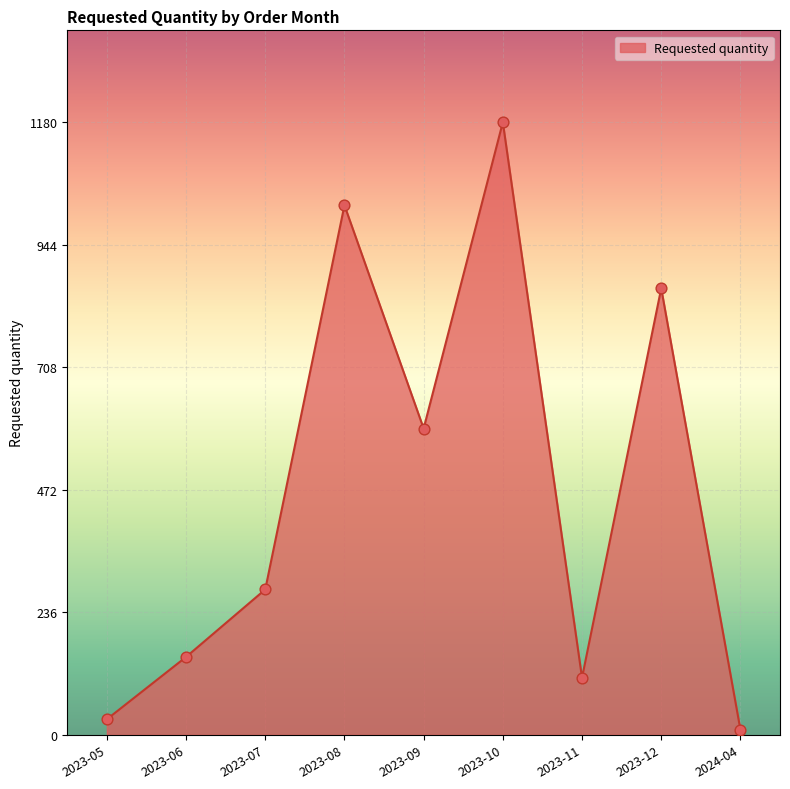

What is the change in value from 2023-08 to 2023-12?

-160